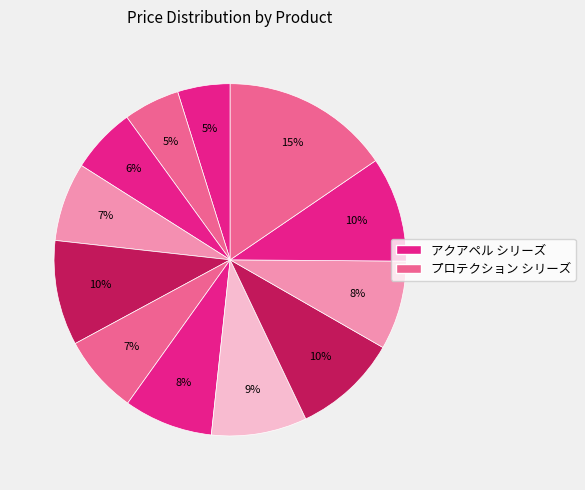

What is the largest slice in the pie chart?

ドライバッグチューブ 15